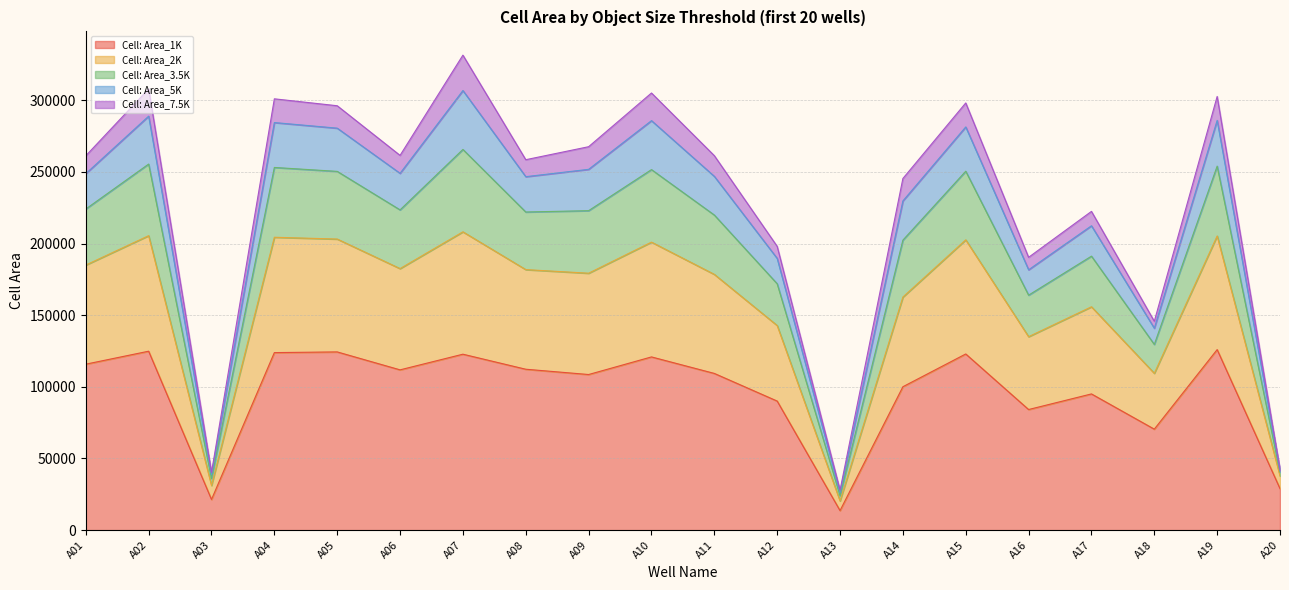

Between A17 and A15, which is larger?

A15